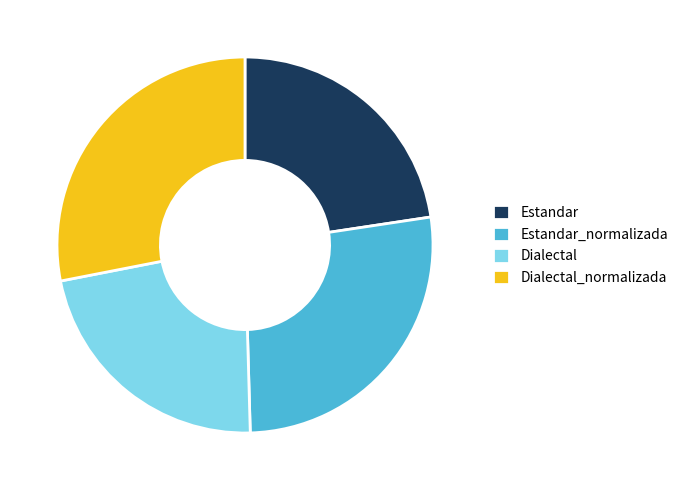

Which slice is the largest?

Dialectal_normalizada